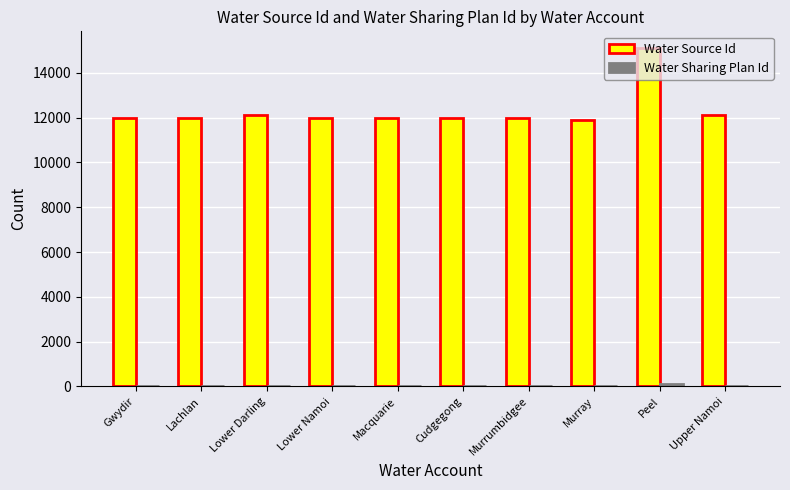

What is the greatest value displayed?

15101